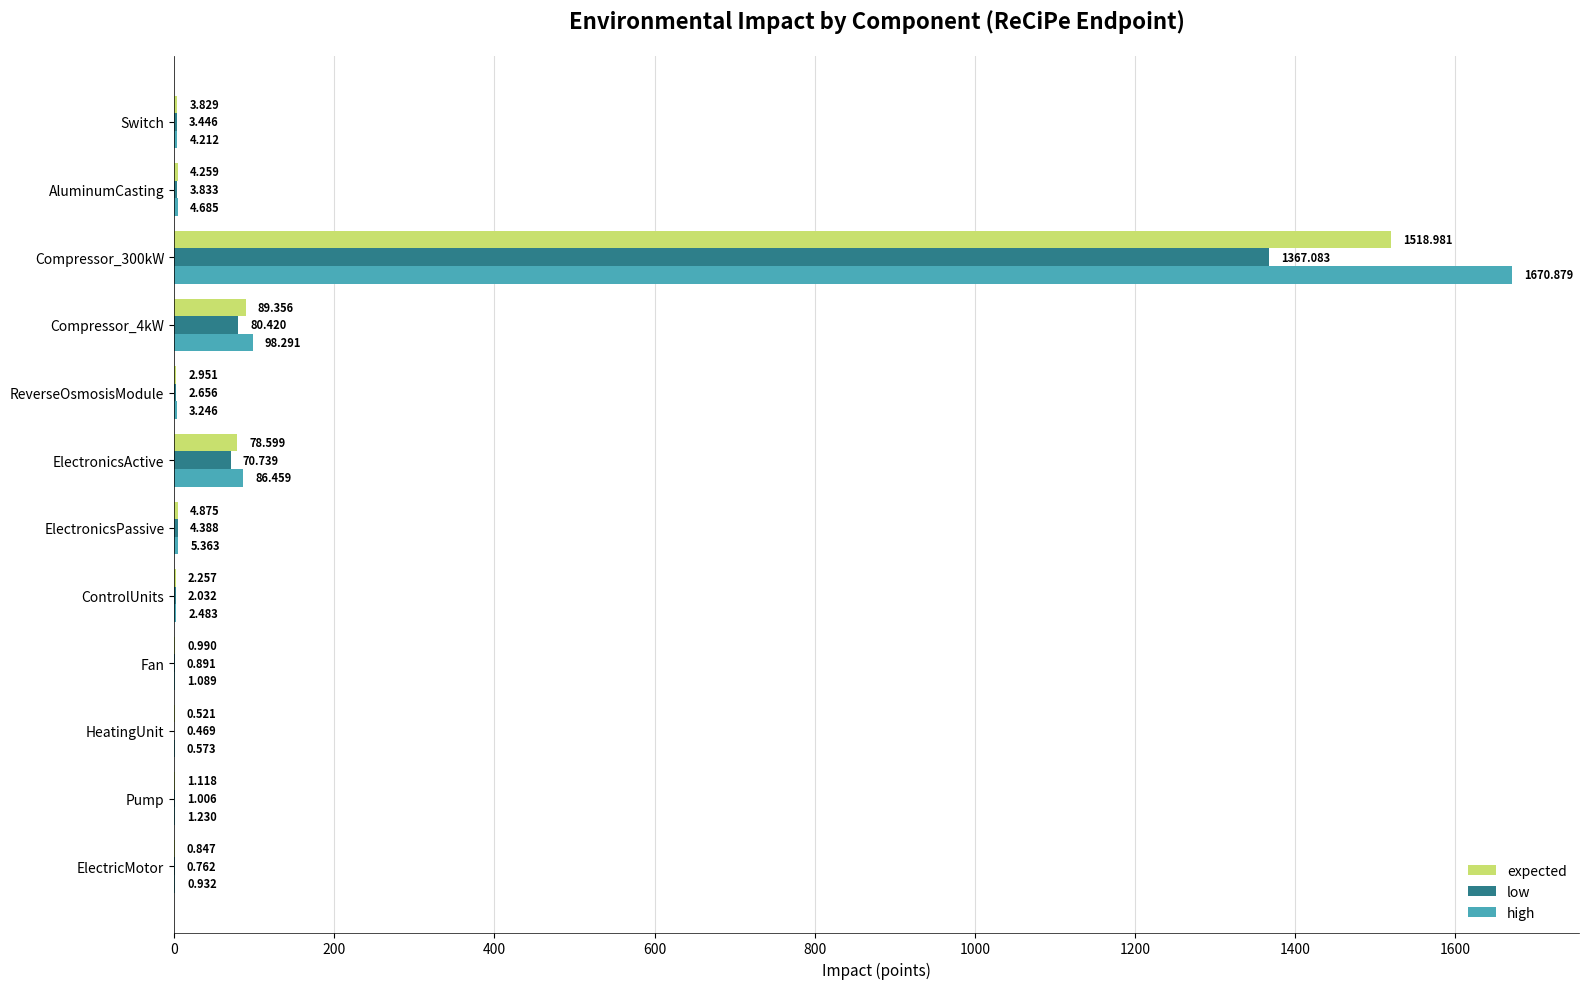

Is the value of high at HeatingUnit greater than the value of low at AluminumCasting?

No